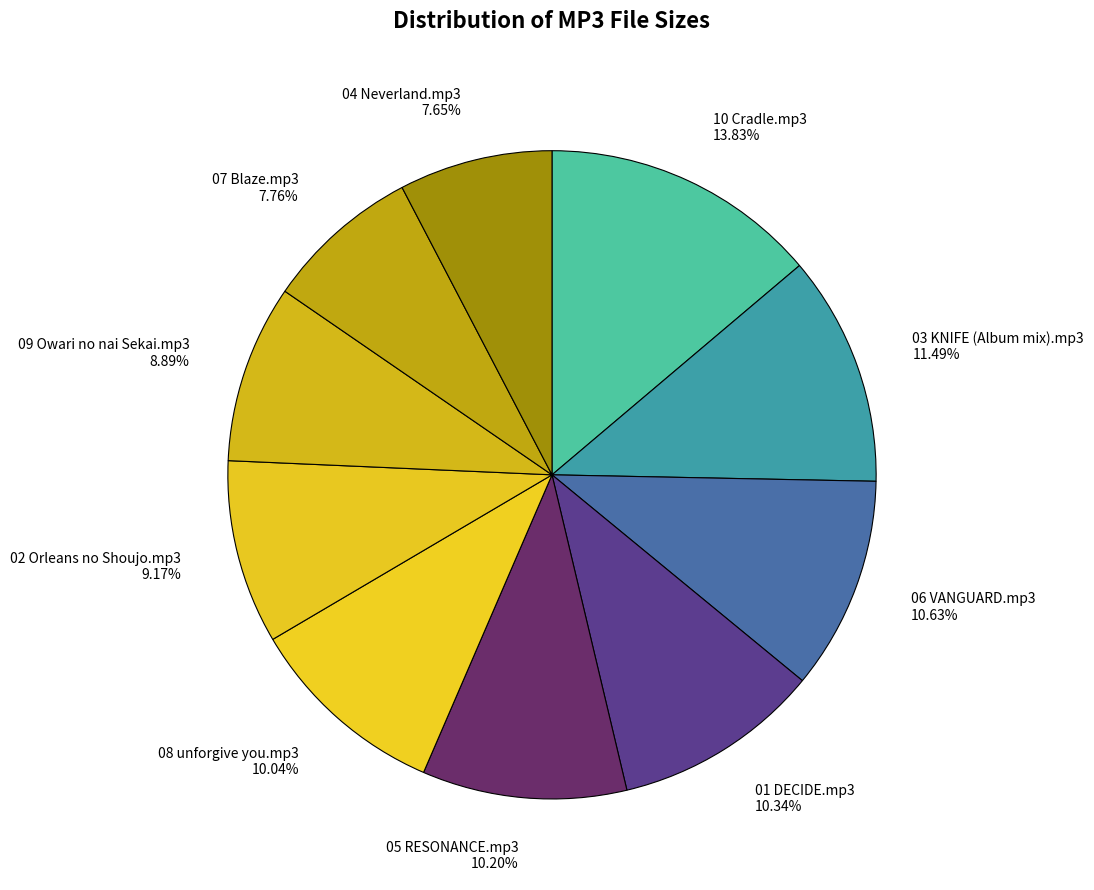

Is the sum of 03 KNIFE (Album mix).mp3 11.49% and 10 Cradle.mp3 13.83% greater than half?

No